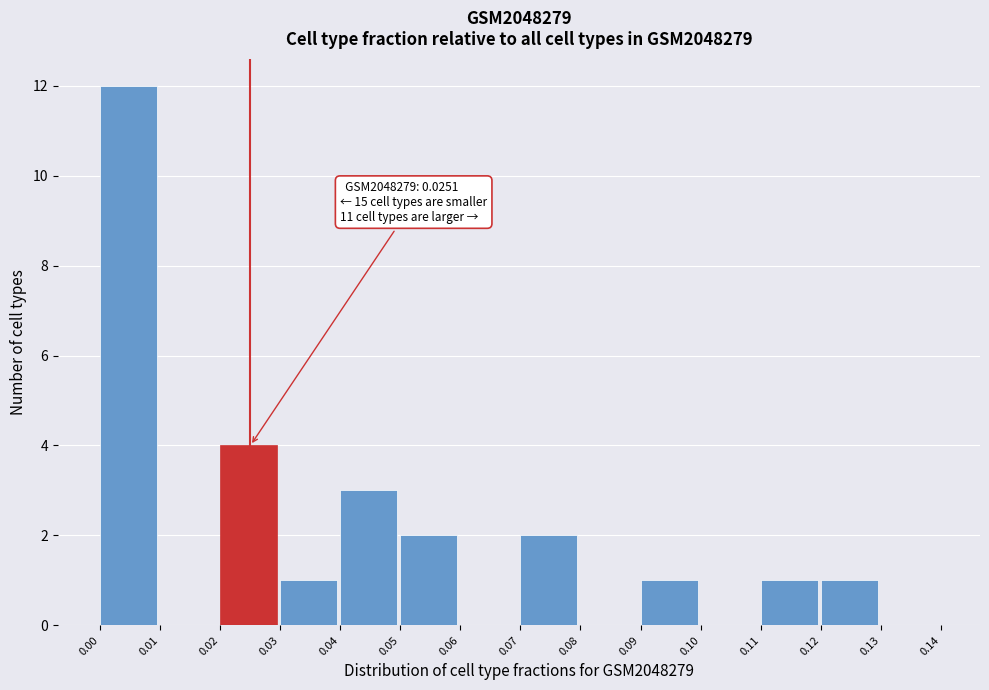

Which range on the x-axis has the tallest bar?

0.00 to 0.01